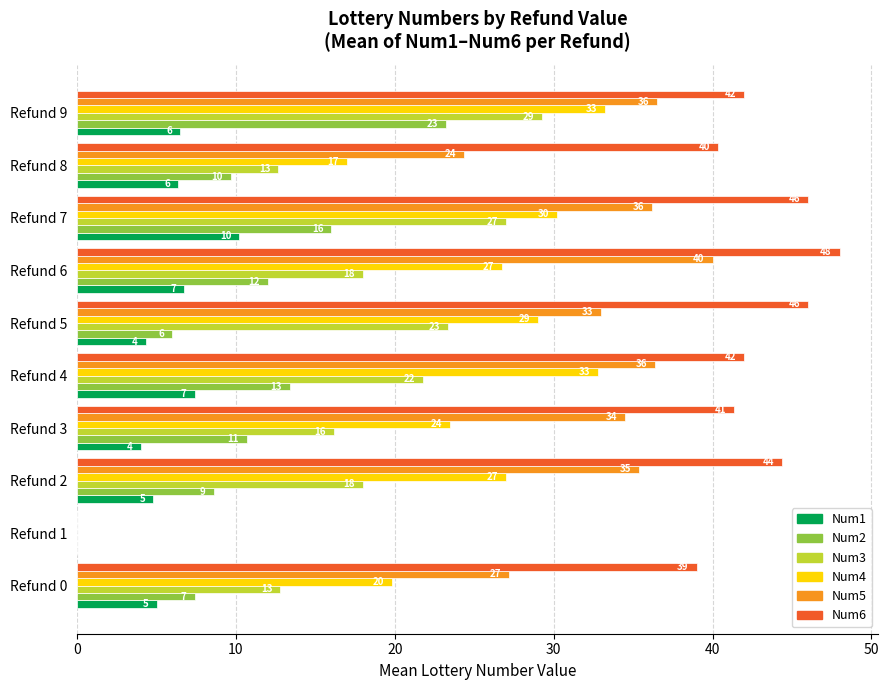

At which category is the sum across all series the highest?

Refund 9